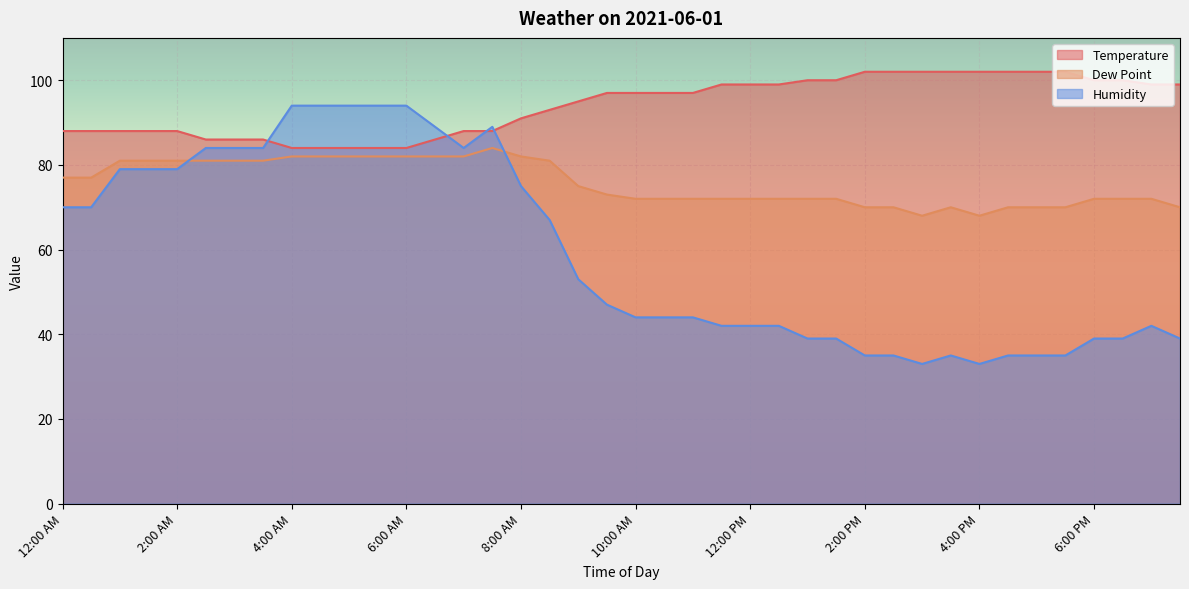

Does the chart display data point markers on the line(s)?

No